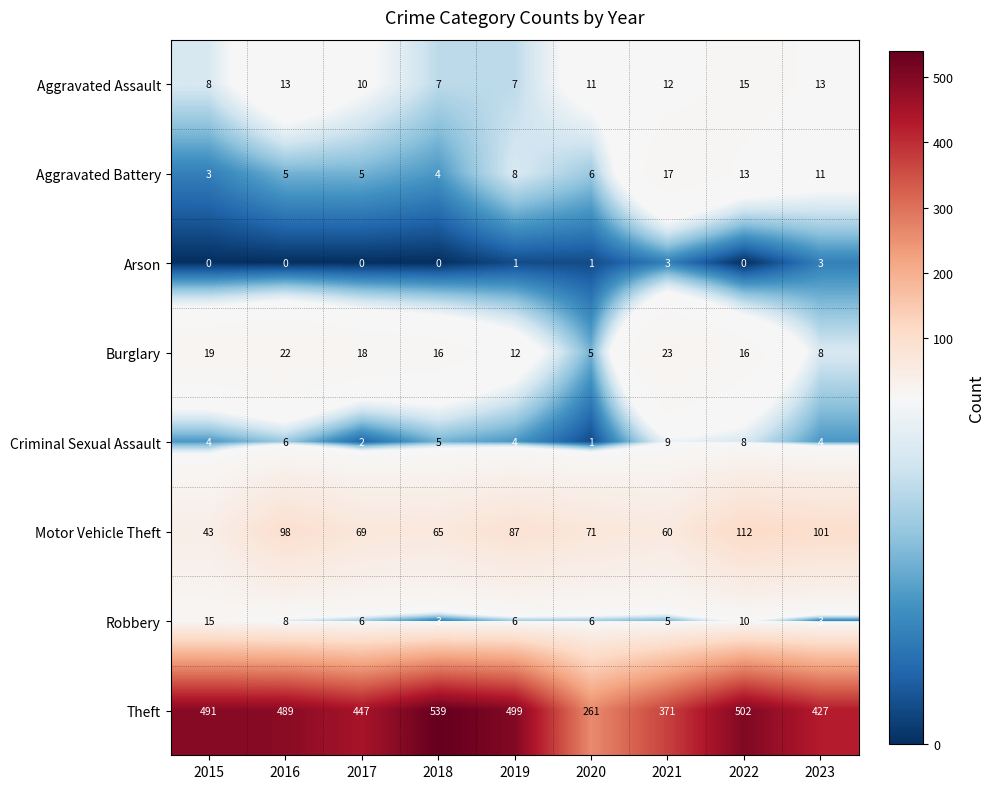

What is the difference between the Criminal Sexual Assault values at 2015 and 2022?

4